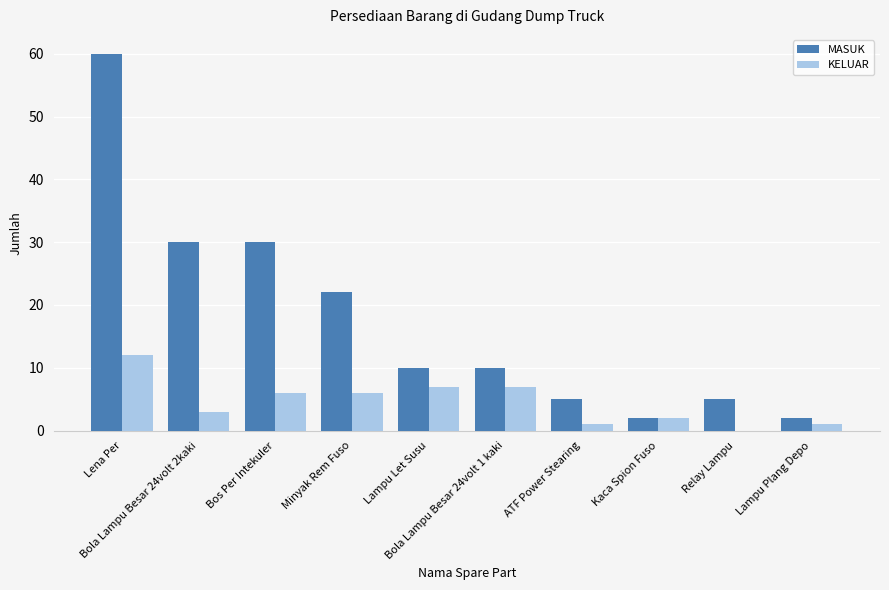

Which series has the largest total across all categories?

MASUK